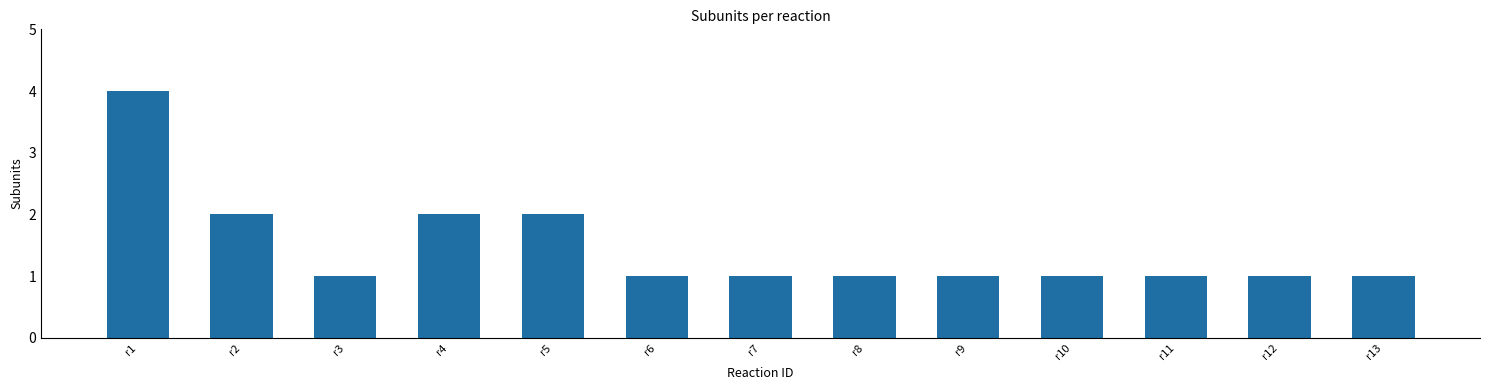

Reading left to right, extract all data points from this chart.

r1=4	r2=2	r3=1	r4=2	r5=2	r6=1	r7=1	r8=1	r9=1	r10=1	r11=1	r12=1	r13=1